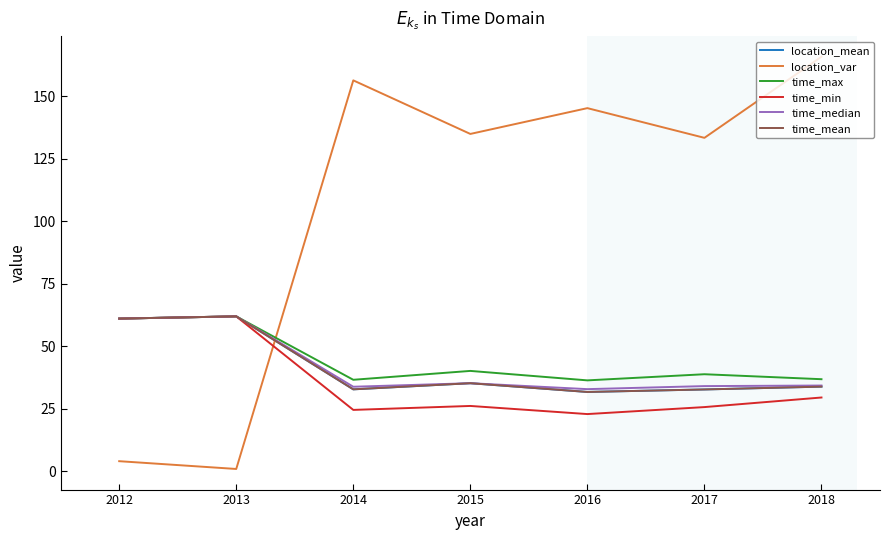

True or false: time_mean and time_max cross at least once.

False